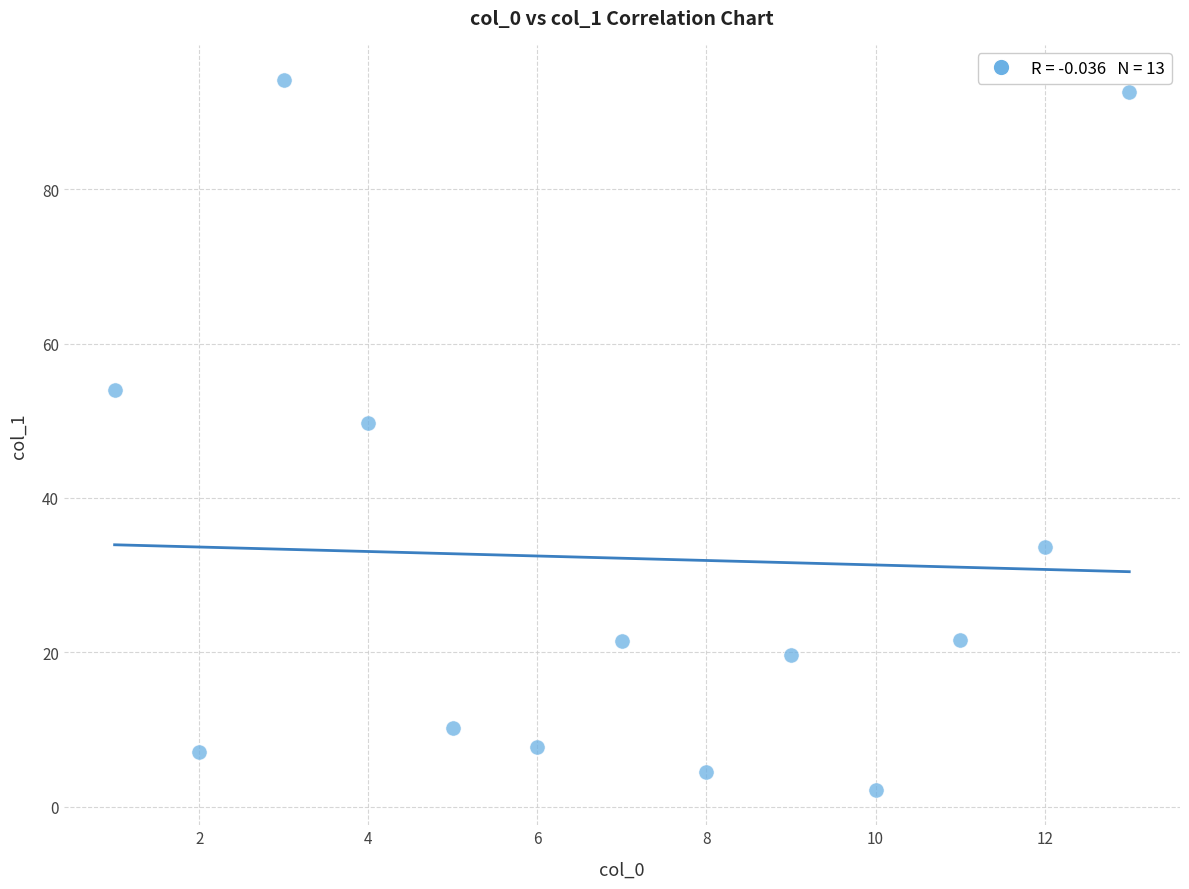

What is the range of Y values (max minus min)?

91.9